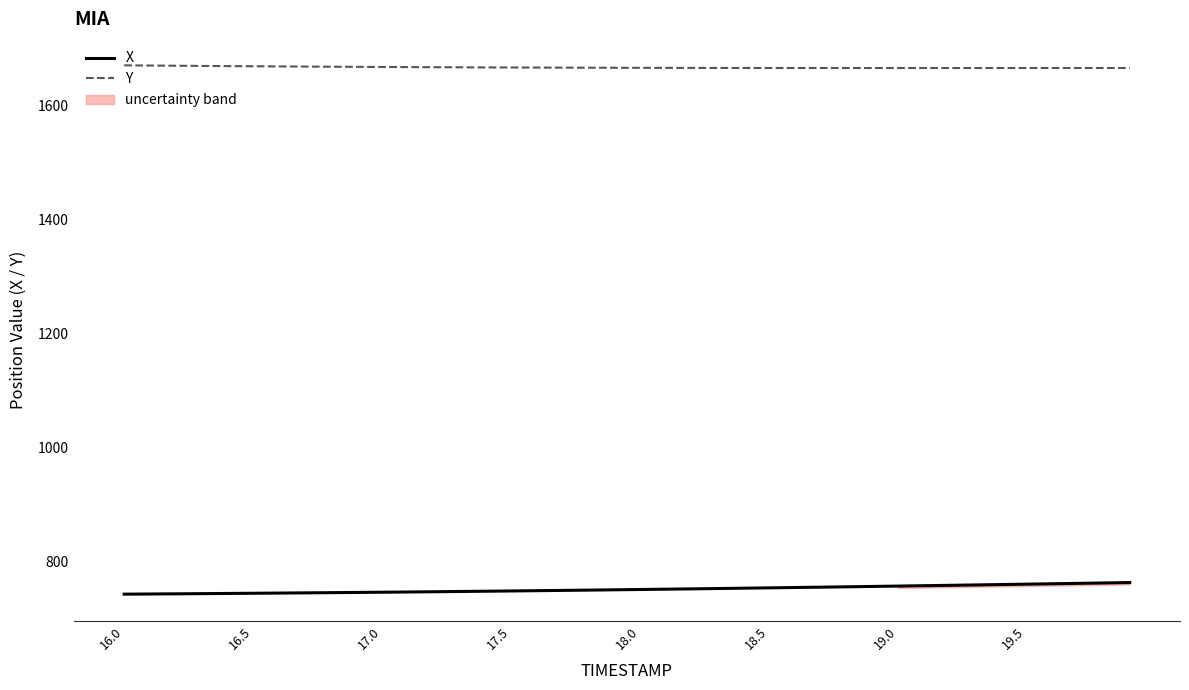

Rank the series by their average value, from highest to lowest.

Y, X